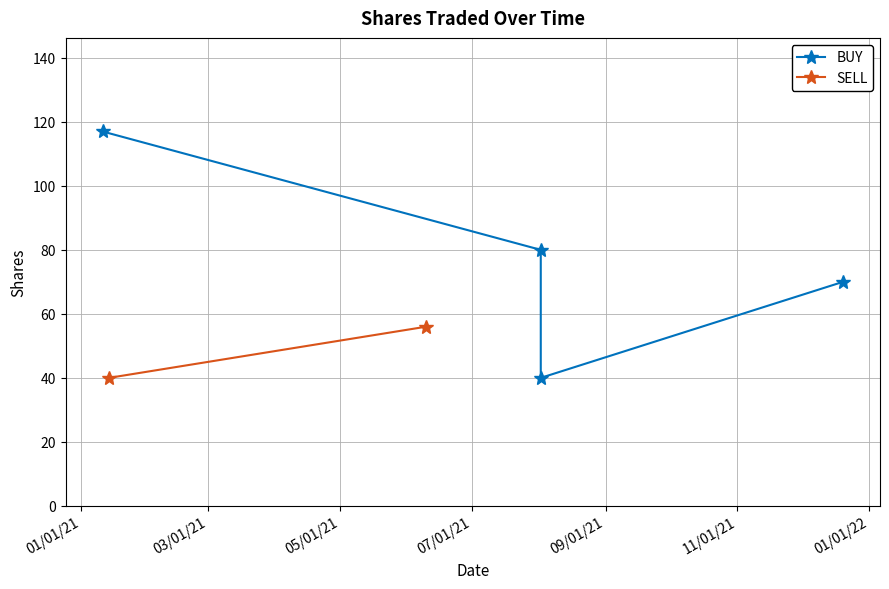

What is the average value?

77